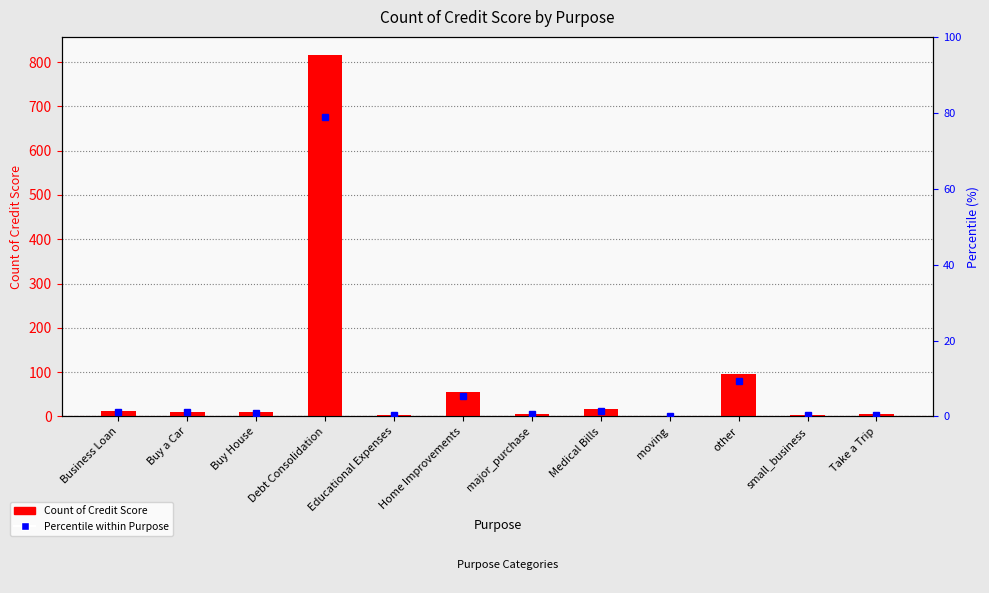

What is the total value across all series at Medical Bills?

17.5